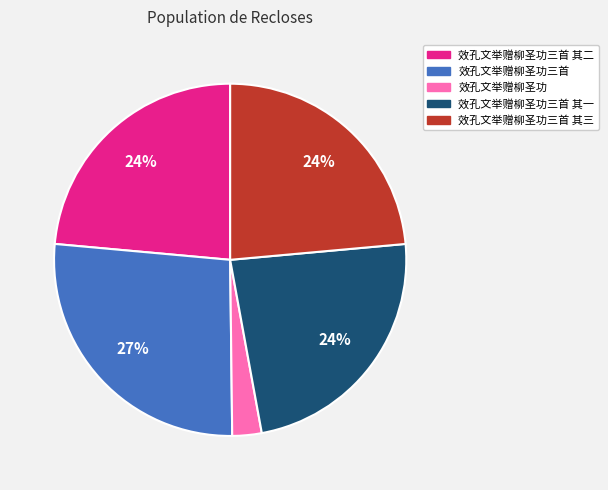

Does any single category account for the majority?

No